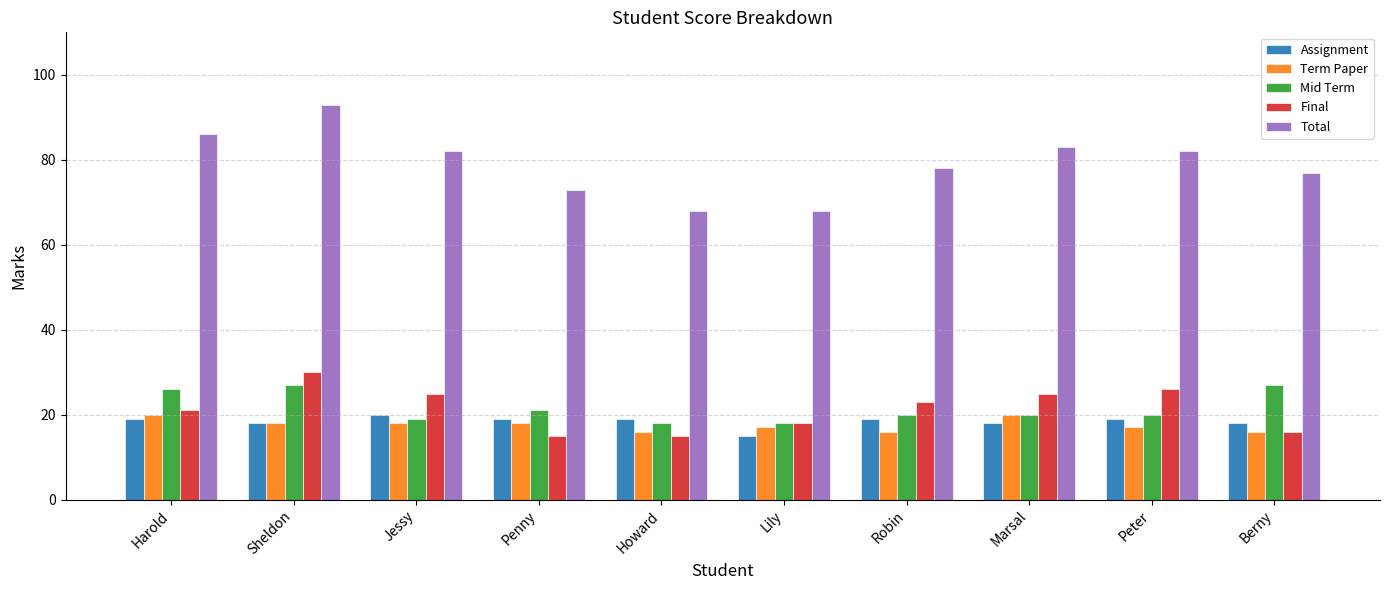

Reading left to right, transcribe all the data shown in this chart.

Assignment: Harold=19	Sheldon=18	Jessy=20	Penny=19	Howard=19	Lily=15	Robin=19	Marsal=18	Peter=19	Berny=18
Term Paper: Harold=20	Sheldon=18	Jessy=18	Penny=18	Howard=16	Lily=17	Robin=16	Marsal=20	Peter=17	Berny=16
Mid Term: Harold=26	Sheldon=27	Jessy=19	Penny=21	Howard=18	Lily=18	Robin=20	Marsal=20	Peter=20	Berny=27
Final: Harold=21	Sheldon=30	Jessy=25	Penny=15	Howard=15	Lily=18	Robin=23	Marsal=25	Peter=26	Berny=16
Total: Harold=86	Sheldon=93	Jessy=82	Penny=73	Howard=68	Lily=68	Robin=78	Marsal=83	Peter=82	Berny=77